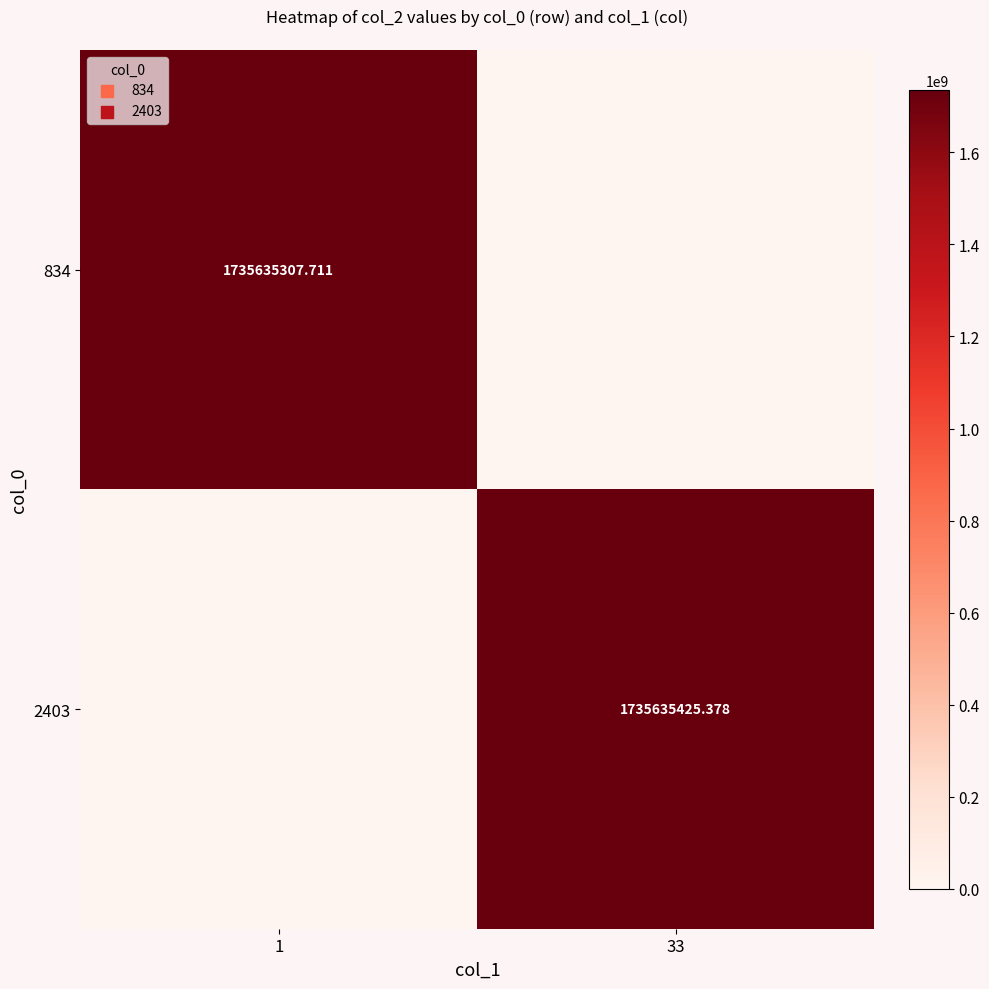

Is the value of 2403 at 33 greater than the value of 834 at 1?

Yes